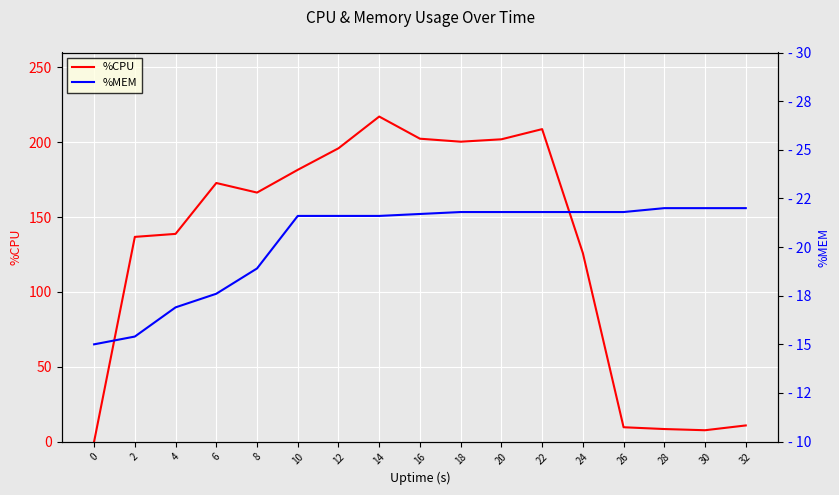

What is the difference between the second highest and second lowest values in the %CPU series?

201.2